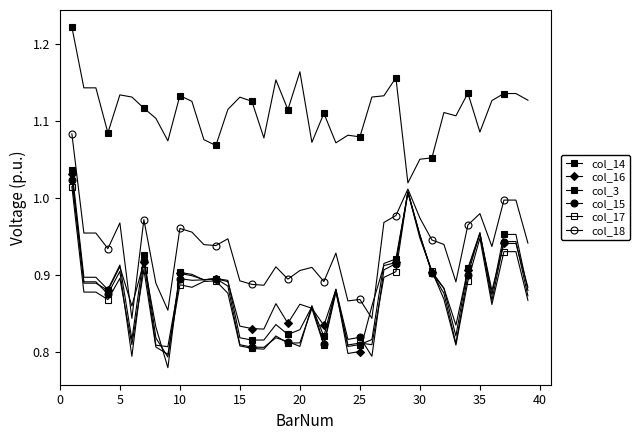

How many lines are shown in the chart?

6